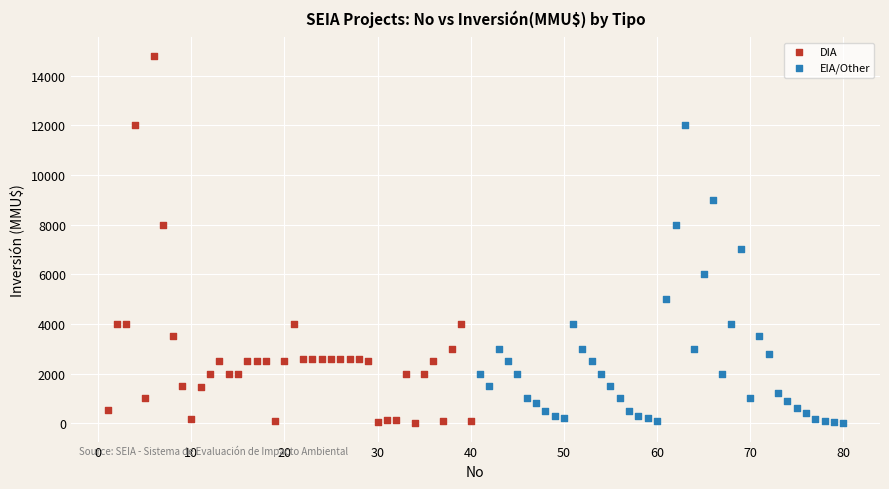

Which series reaches the maximum Y coordinate?

DIA